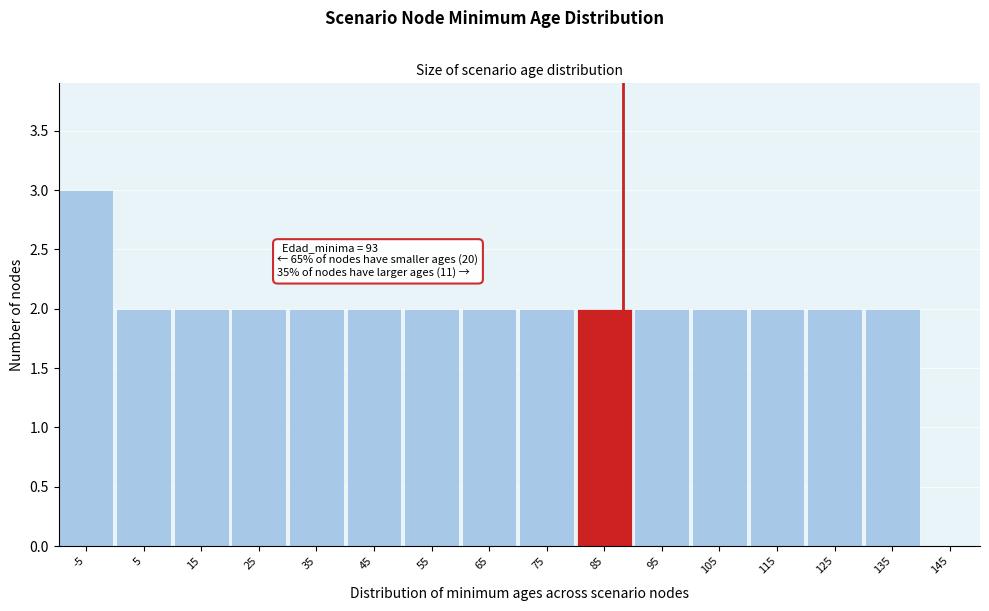

Reading left to right, what are all the values shown in this chart?

-5=3	5=2	15=2	25=2	35=2	45=2	55=2	65=2	75=2	85=2	95=2	105=2	115=2	125=2	135=2	145=0